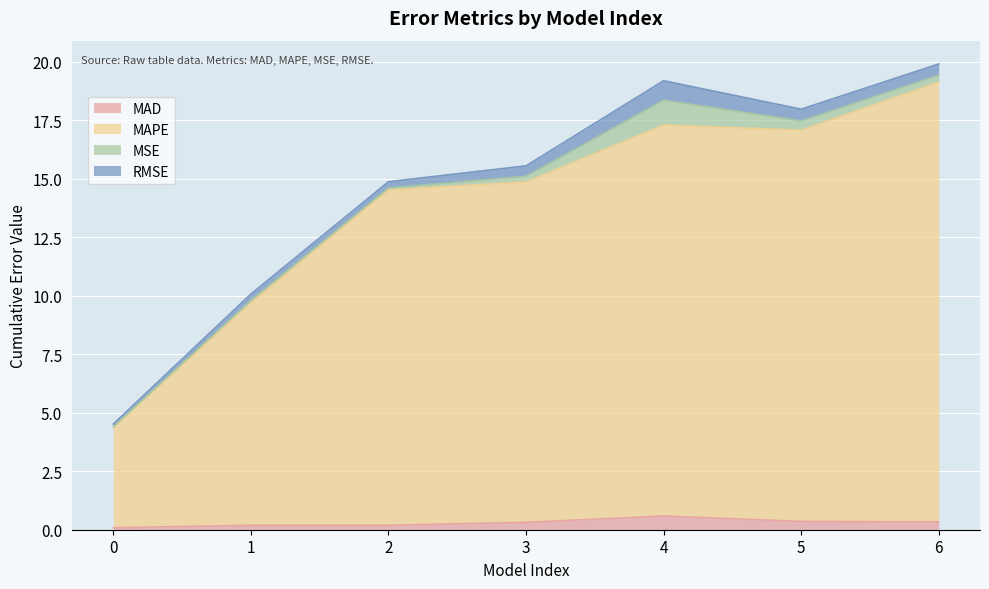

What is the average value of the MAD series?

0.3